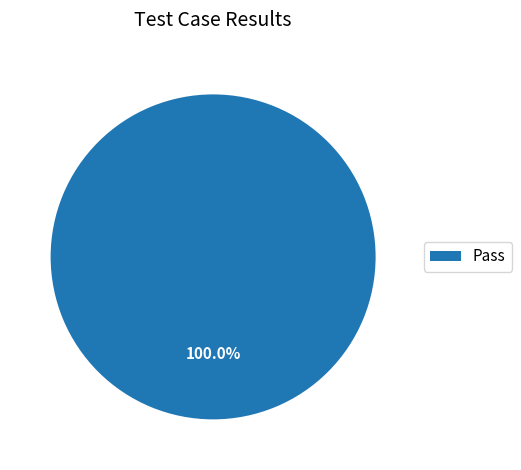

To the nearest percent, what portion does Pass represent?

100%